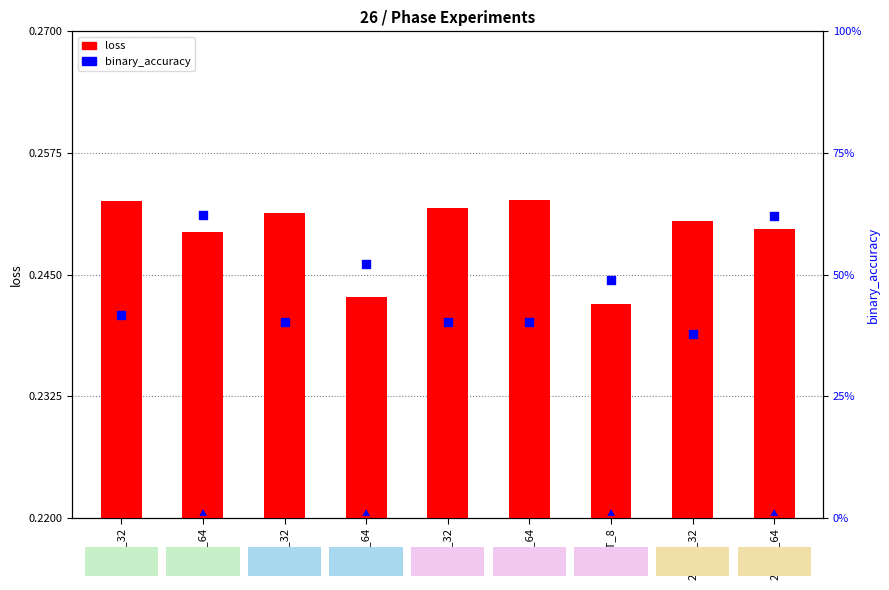

Is the value of loss at 26_A_32 greater than the value of binary_accuracy at 26_T_64?

No